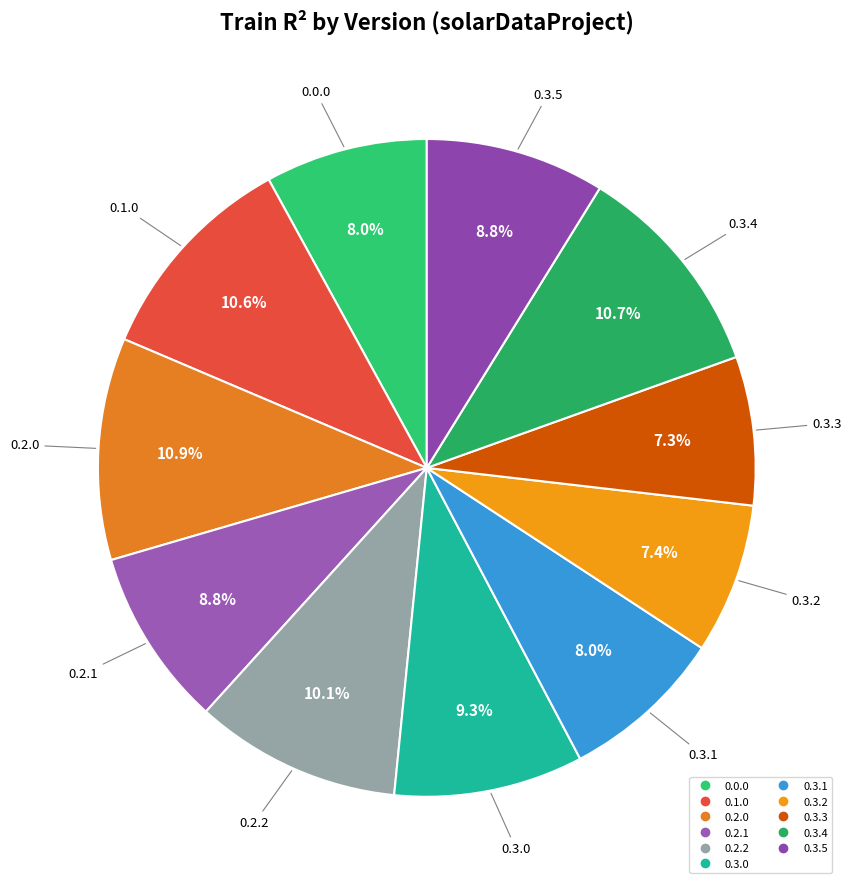

How many segments does this pie chart have?

11